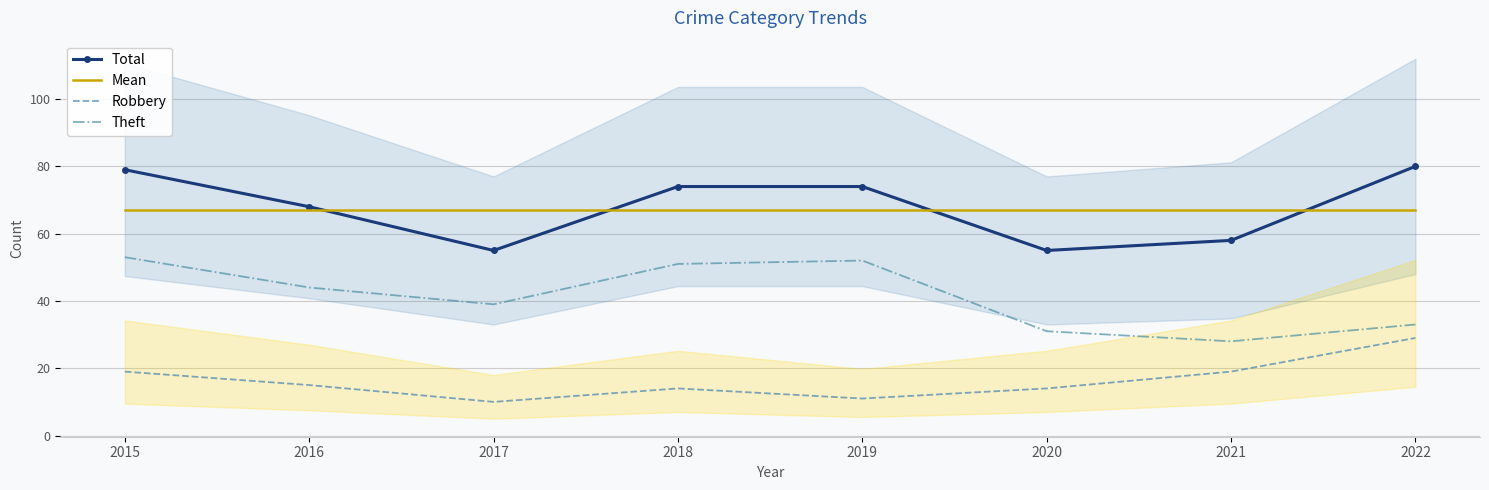

What is the maximum value shown in the chart?

80